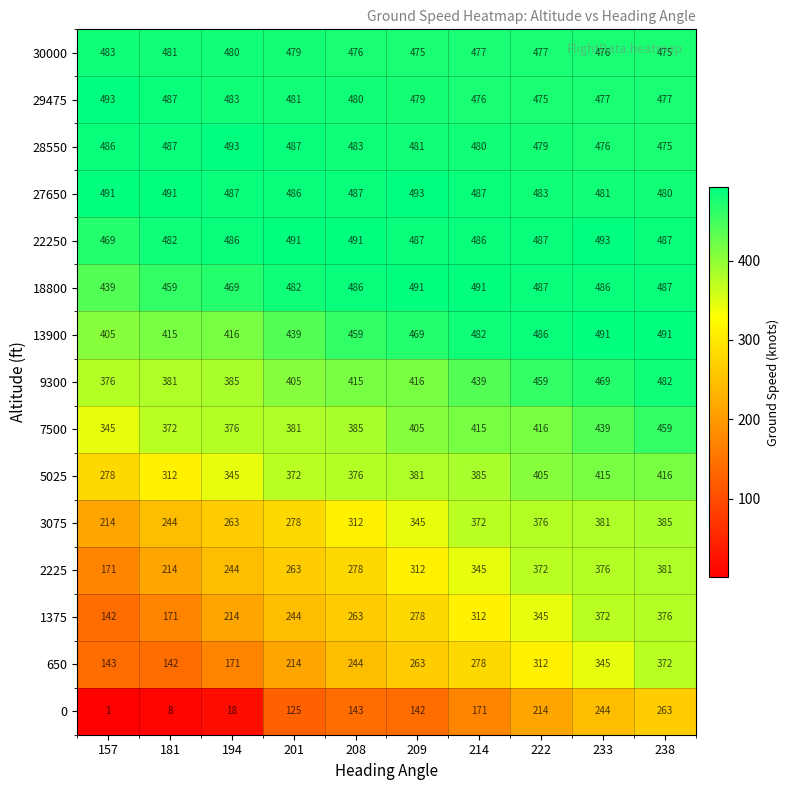

What is the approximate value of 28550 at 233?

476